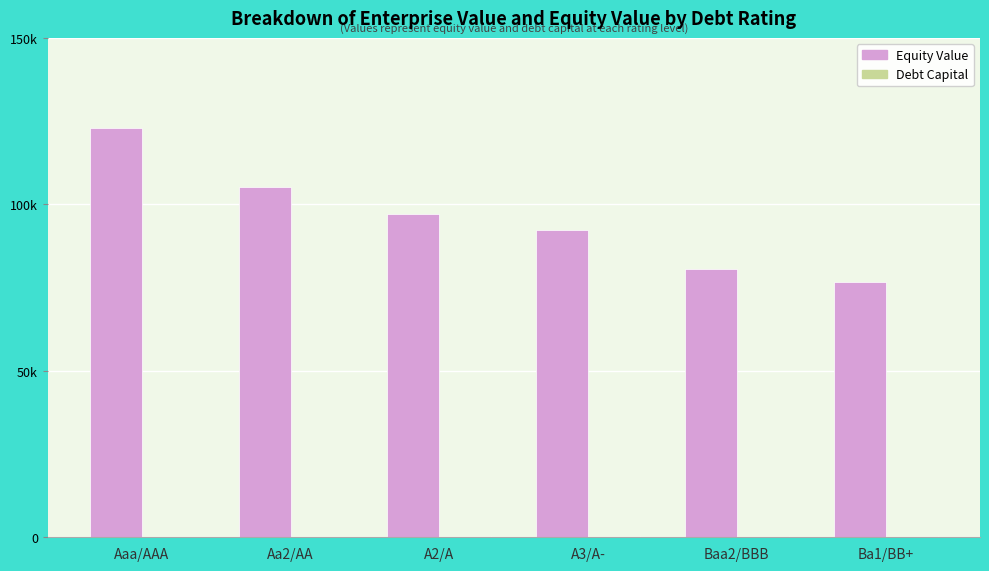

Rank the series by their maximum value, from lowest to highest.

Debt Capital, Equity Value